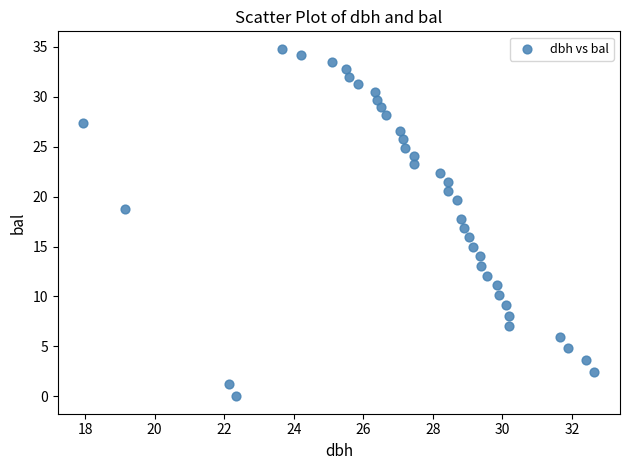

What is the range of Y values (max minus min)?

34.8